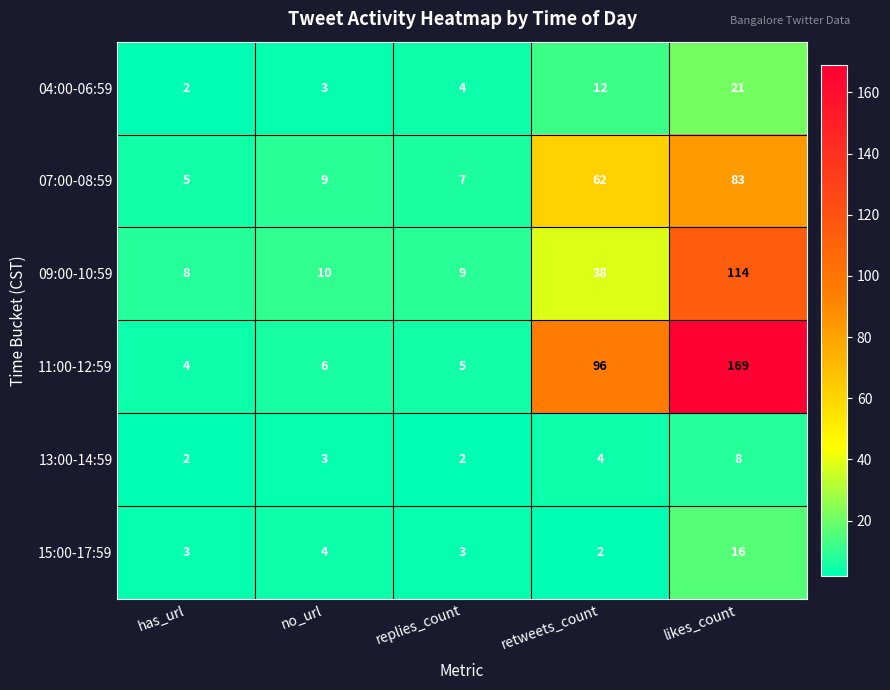

Which series changed the most between no_url and retweets_count?

11:00-12:59